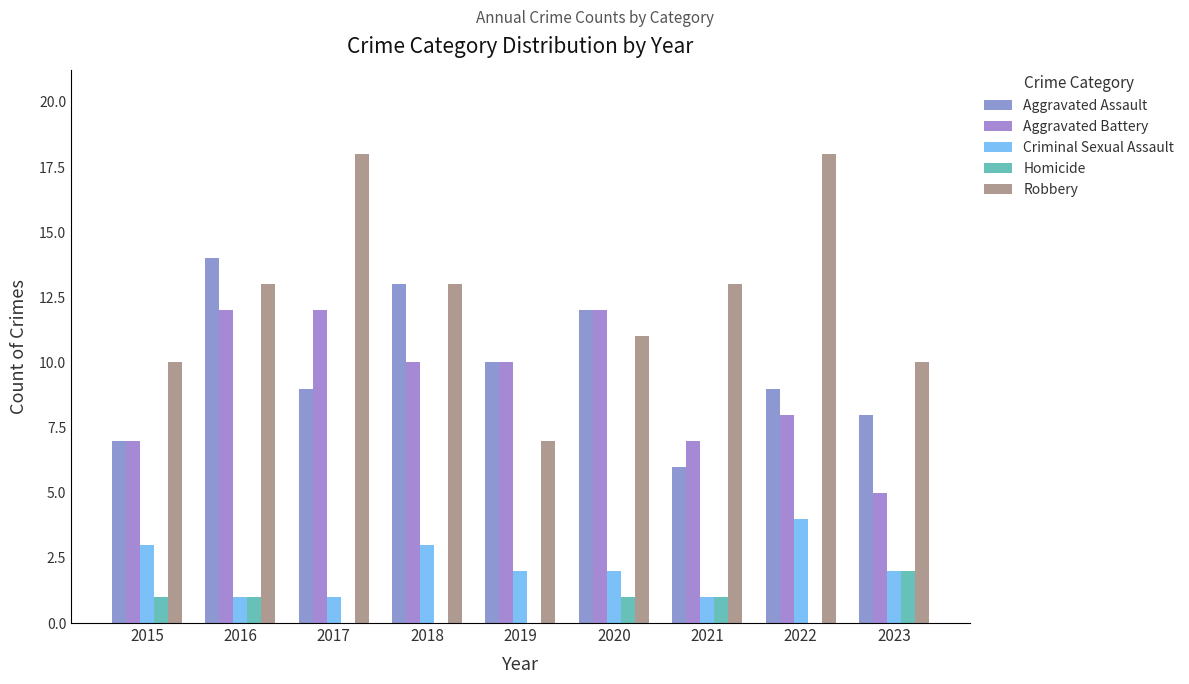

Are the bars horizontal?

No